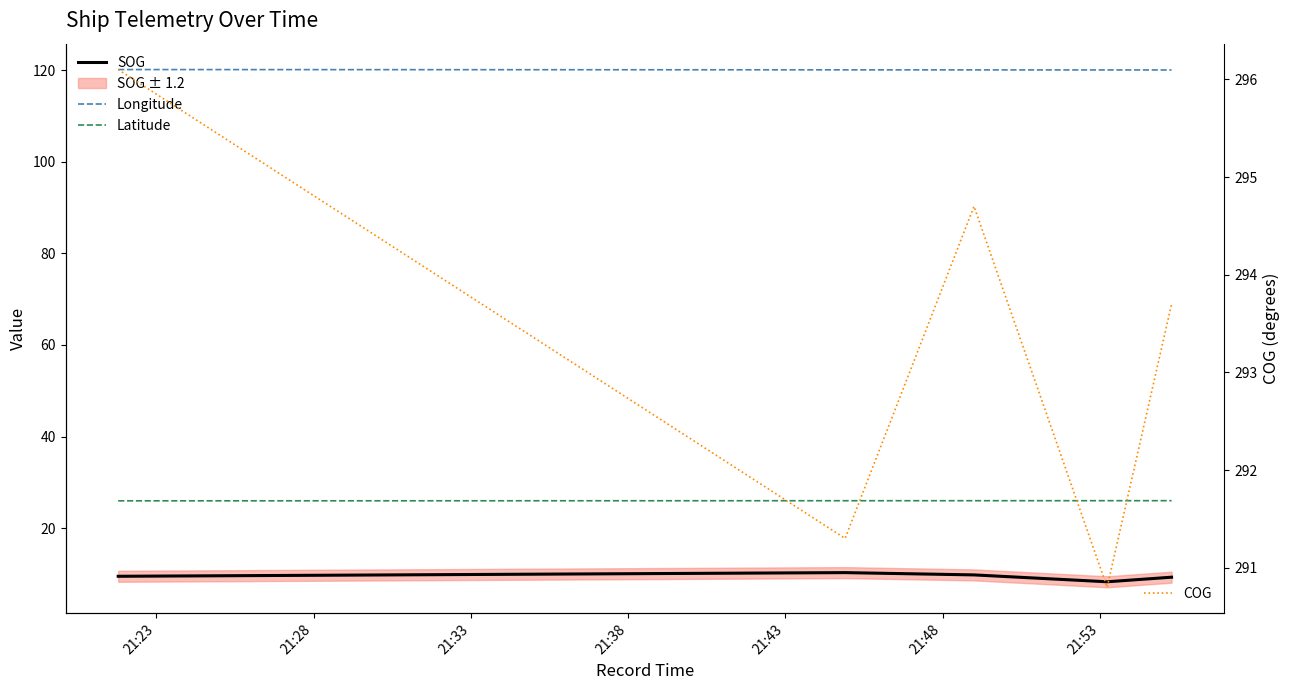

True or false: Latitude has more than 0 interior local peaks.

False